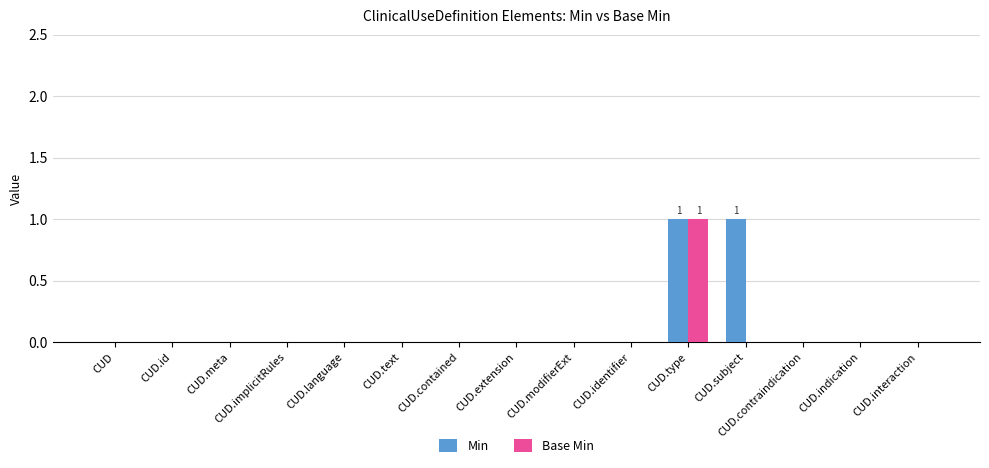

Reading left to right, what are all the values shown in this chart?

Min: CUD=0	CUD.id=0	CUD.meta=0	CUD.implicitRules=0	CUD.language=0	CUD.text=0	CUD.contained=0	CUD.extension=0	CUD.modifierExt=0	CUD.identifier=0	CUD.type=1	CUD.subject=1	CUD.contraindication=0	CUD.indication=0	CUD.interaction=0
Base Min: CUD=0	CUD.id=0	CUD.meta=0	CUD.implicitRules=0	CUD.language=0	CUD.text=0	CUD.contained=0	CUD.extension=0	CUD.modifierExt=0	CUD.identifier=0	CUD.type=1	CUD.subject=0	CUD.contraindication=0	CUD.indication=0	CUD.interaction=0